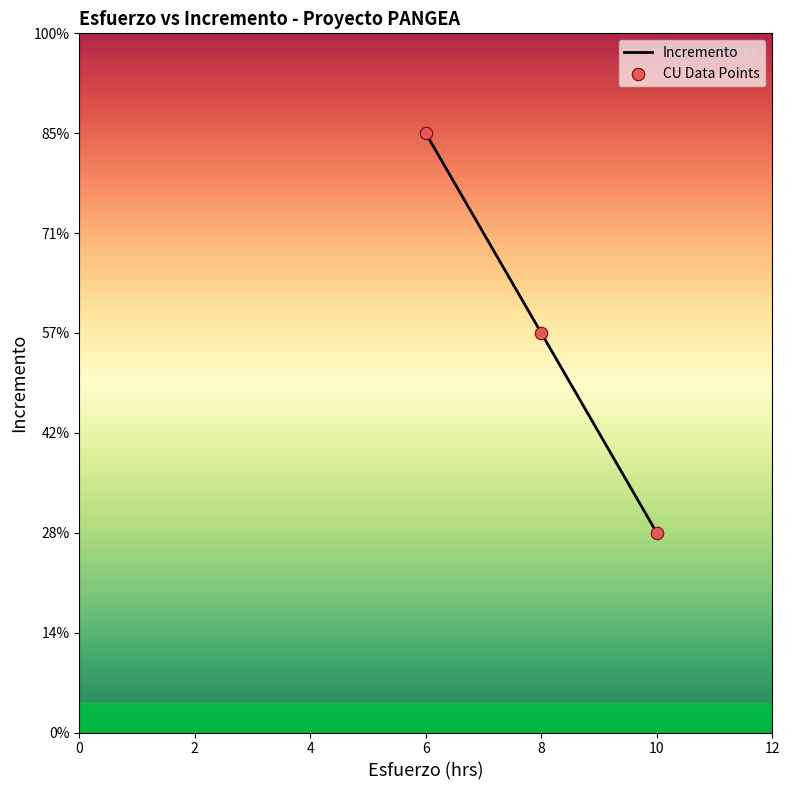

Approximately how many times larger is the value at 10 compared to 10?

1.0